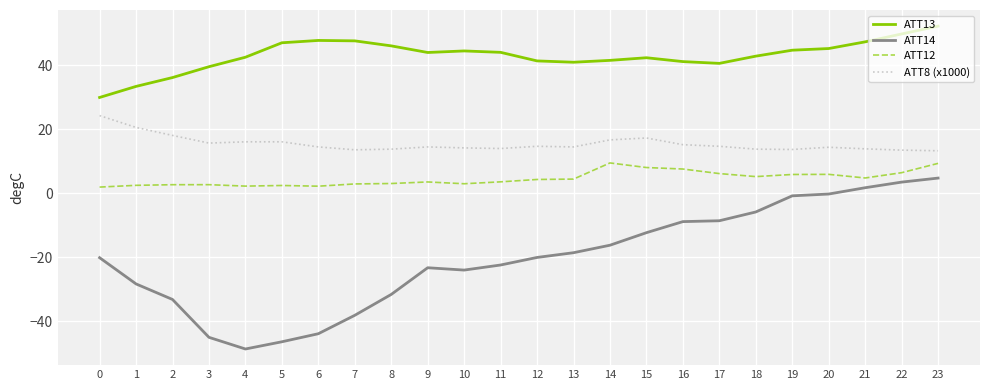

Rank the series at 22 from lowest to highest value.

ATT14, ATT12, ATT8 (x1000), ATT13